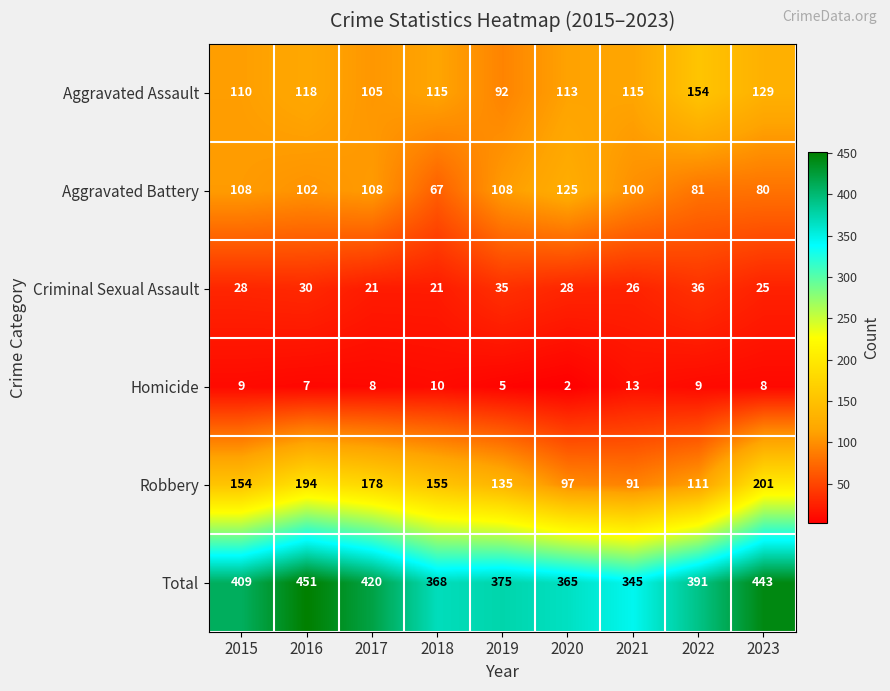

Which series has the largest range (max minus min)?

Robbery